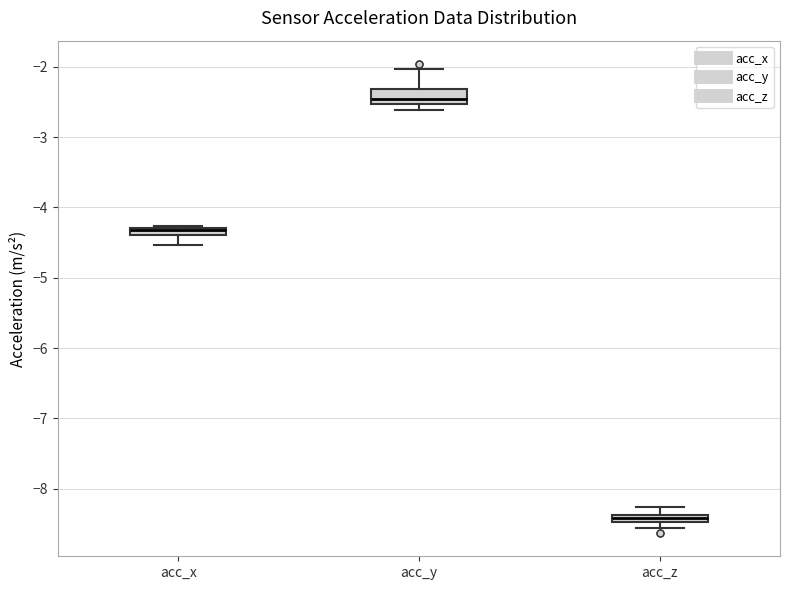

Which box is the tallest, from its lower edge to its upper edge?

acc_y